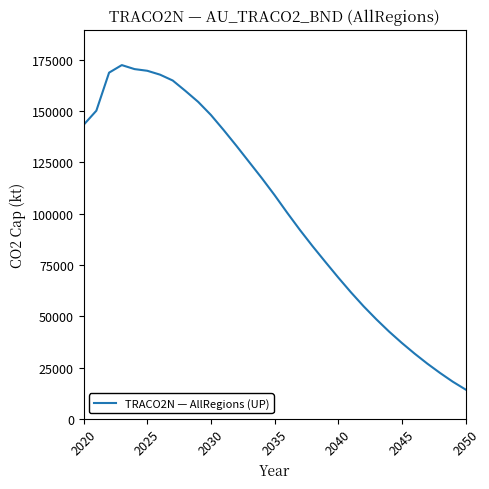

What is the difference between the maximum and minimum values?

158031.9